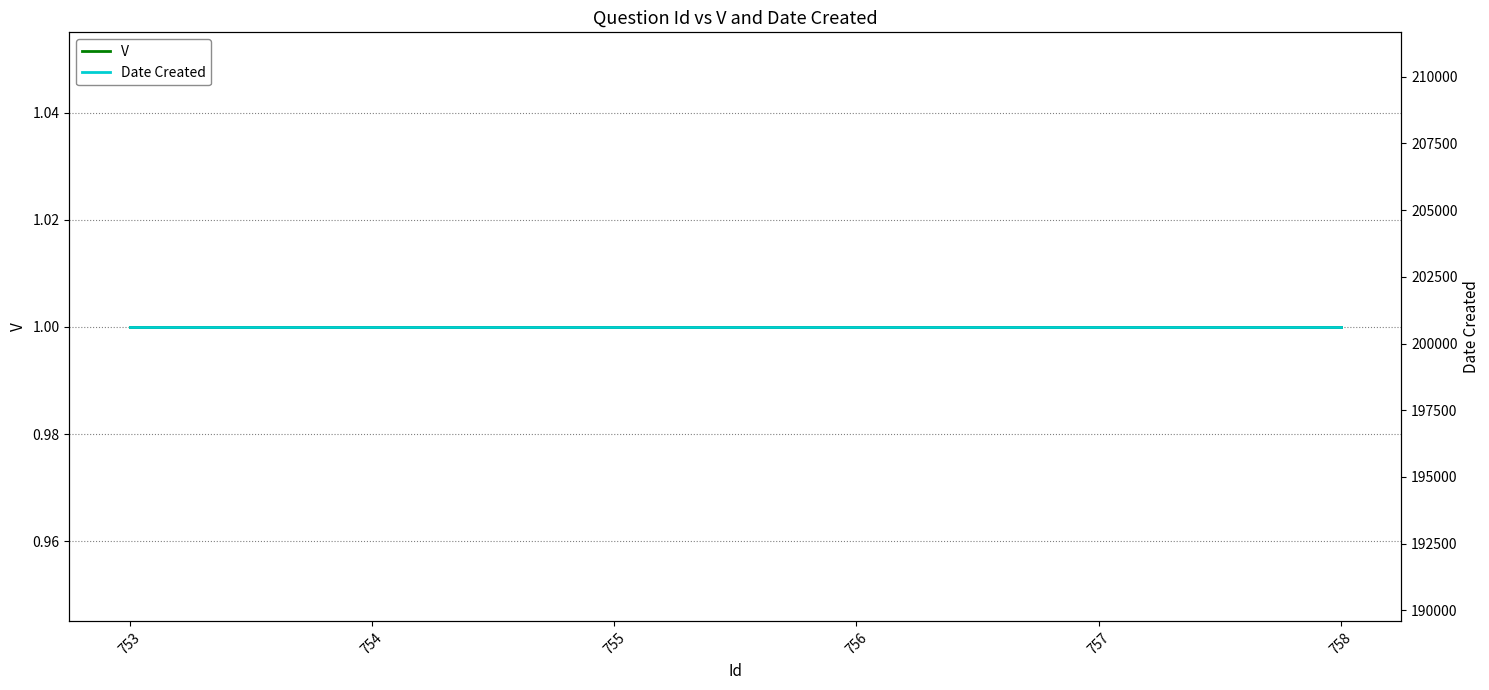

The value of V at 754 is 0. True or false?

False